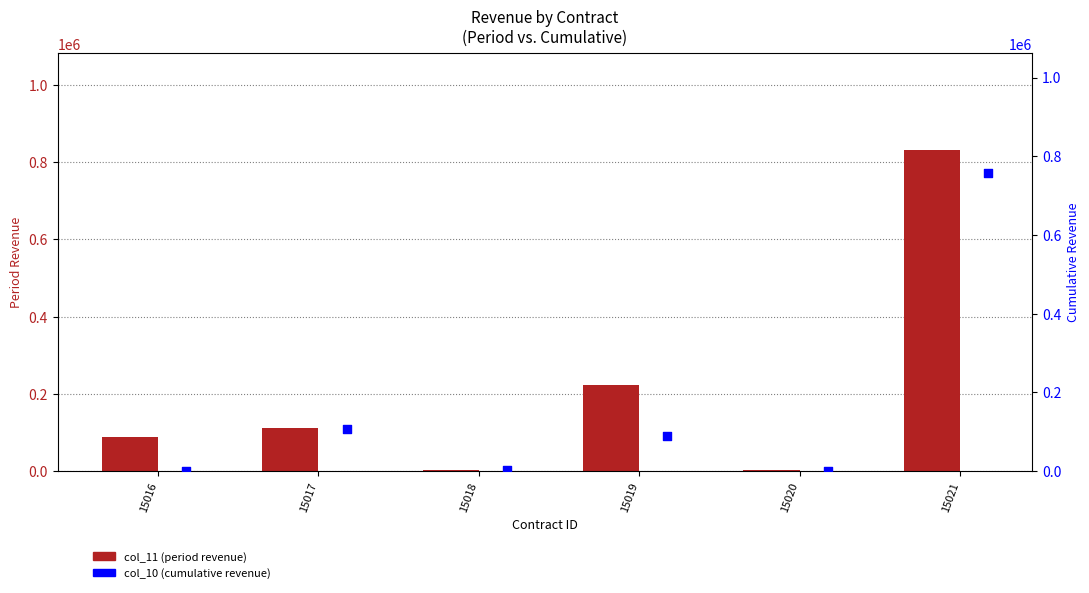

What are all the series names shown in the legend?

col_11 (period revenue), col_10 (cumulative revenue)